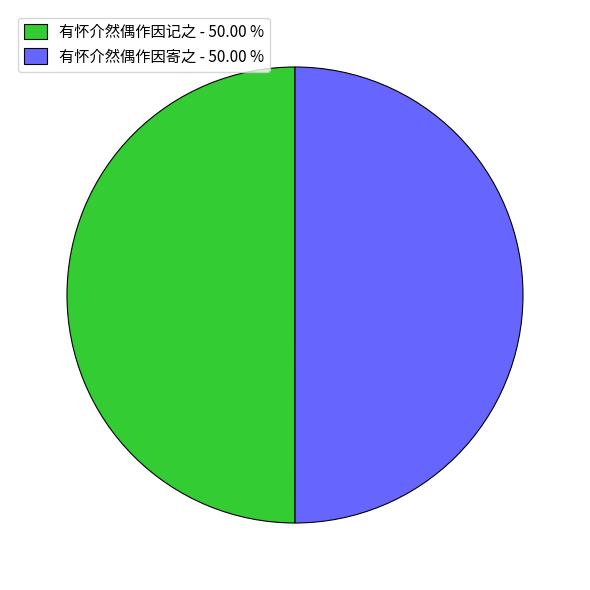

Combined, do 有怀介然偶作因记之 - 50.00 % and 有怀介然偶作因寄之 - 50.00 % account for over 50%?

Yes